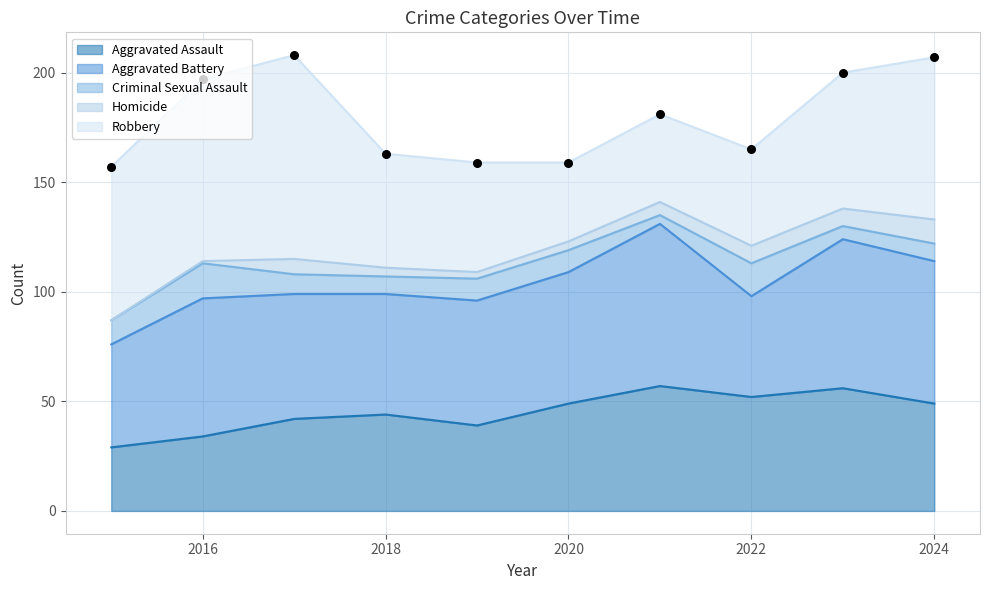

Which series has the largest total across all categories?

Robbery